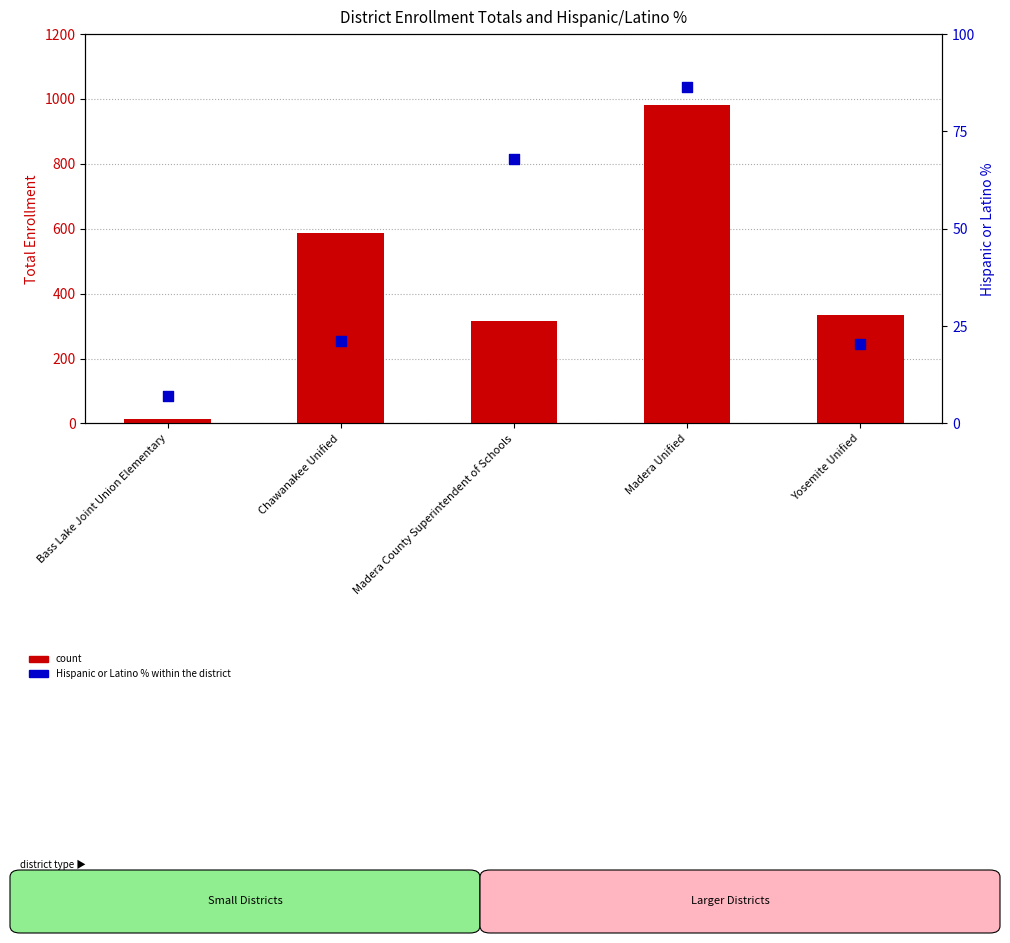

Which series has the largest total across all categories?

count